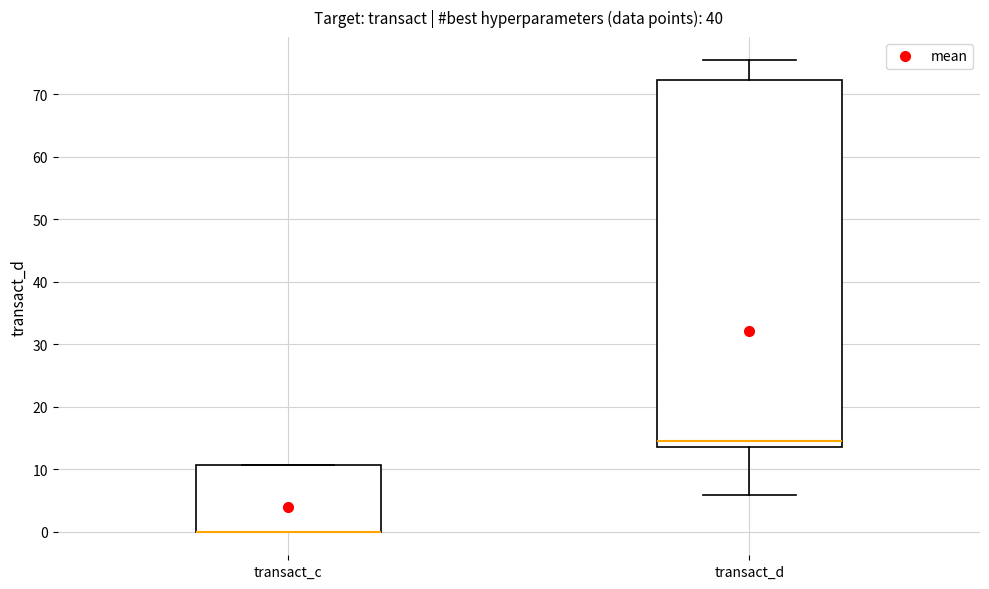

Reading left to right, read every box against the y-axis: the position of its median line, the range the box covers, and the ends of its whiskers. The values are not printed on the chart, so give them approximately, as read against the axis.

transact_c: median 0 (drawn on the box's lower edge), box 0 to 11, whiskers 0 to 11
transact_d: median 15, box 13 to 72, whiskers 6 to 75